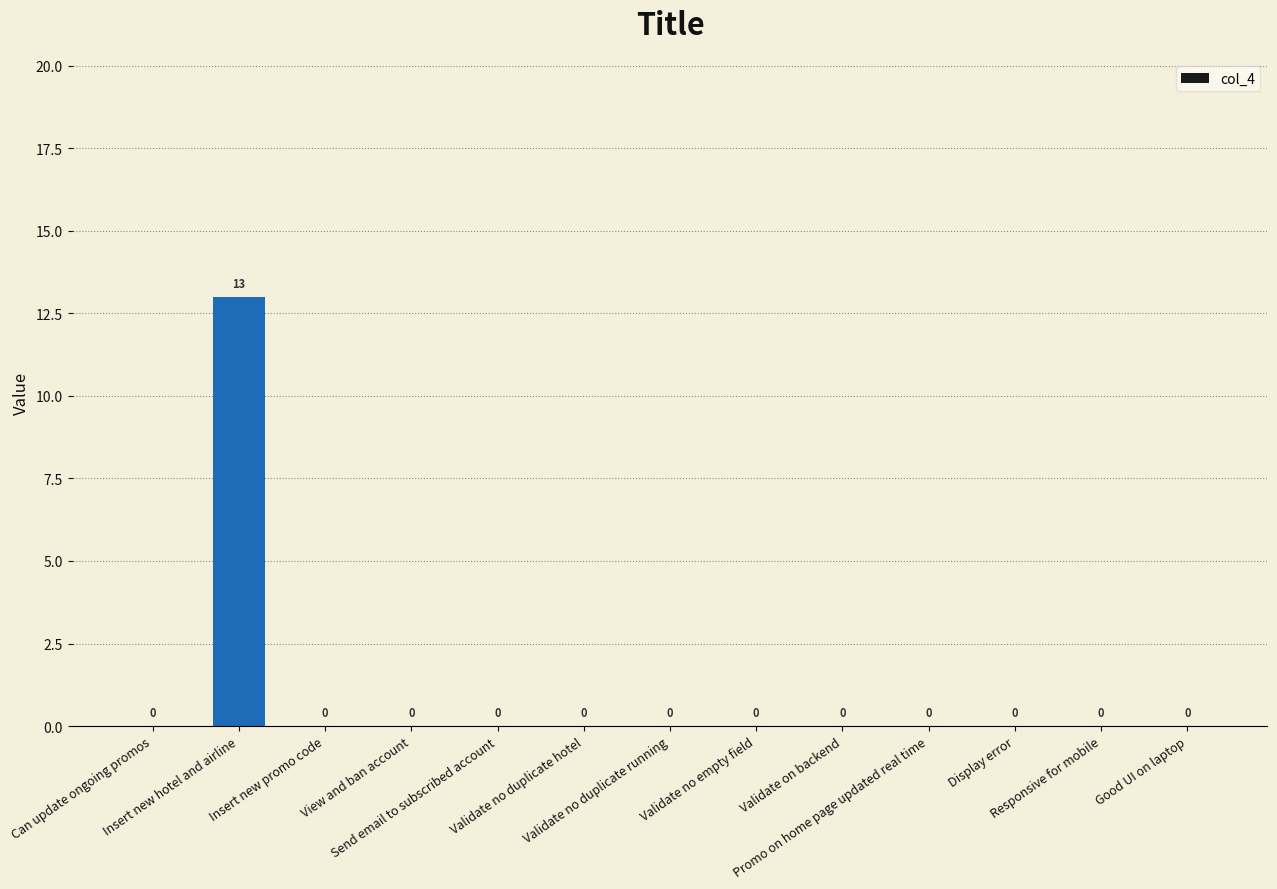

What is the sum of all values?

13